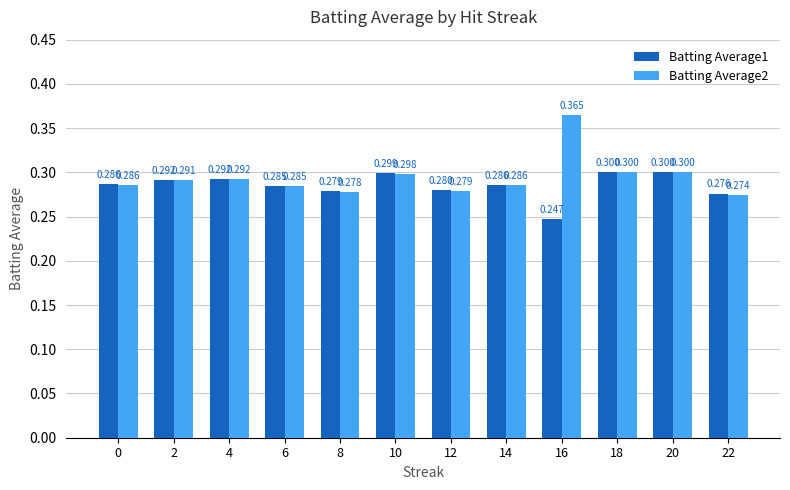

Which series has the largest total across all categories?

Batting Average2